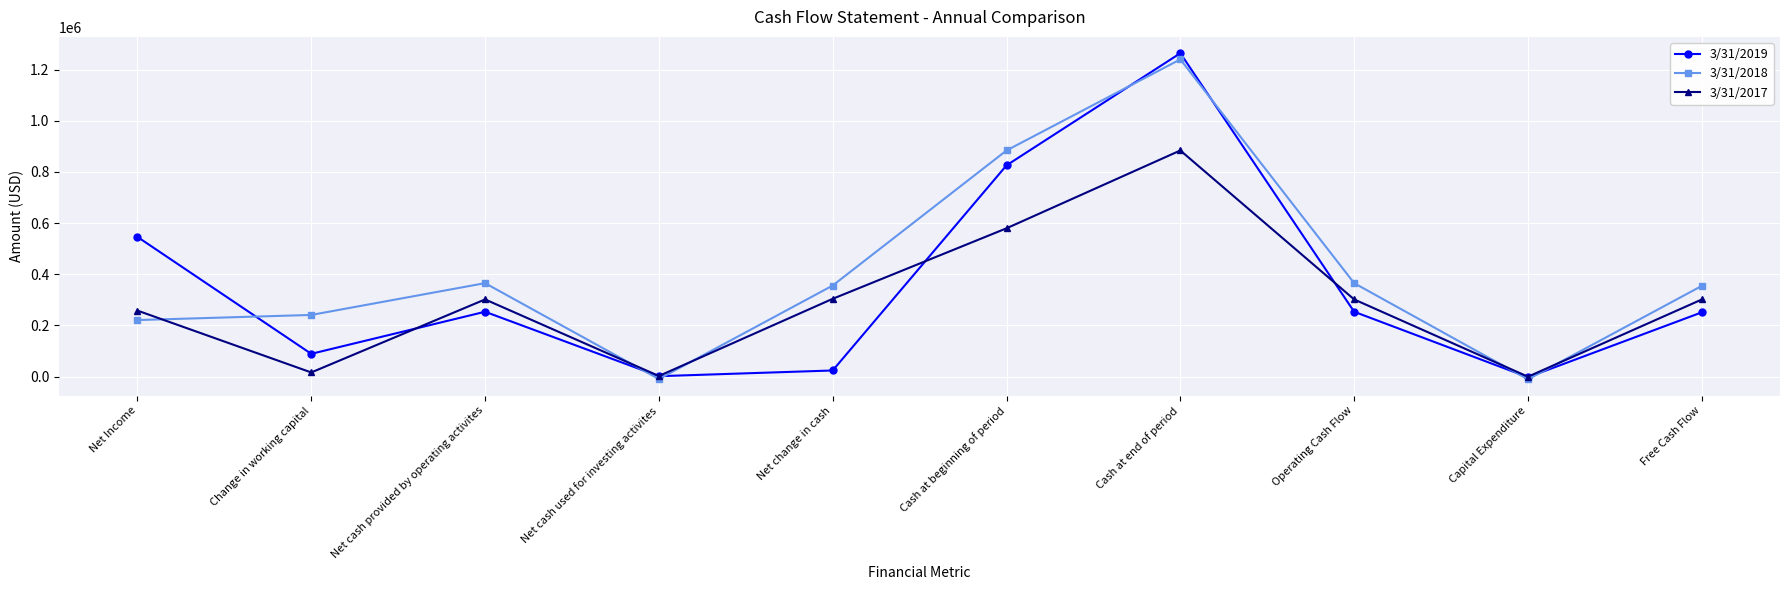

Where do 3/31/2017 and 3/31/2019 first cross each other?

Change in working capital and Net cash provided by operating activites